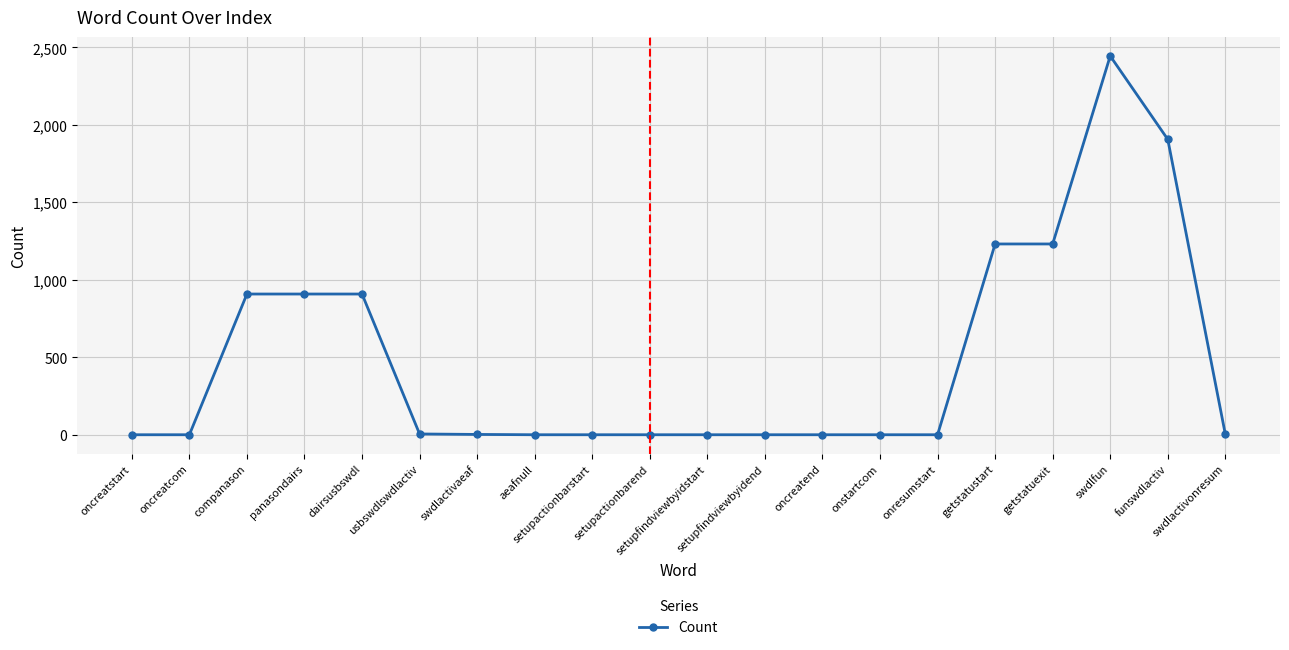

Approximately how many times larger is the value at panasondairs compared to companason?

1.0